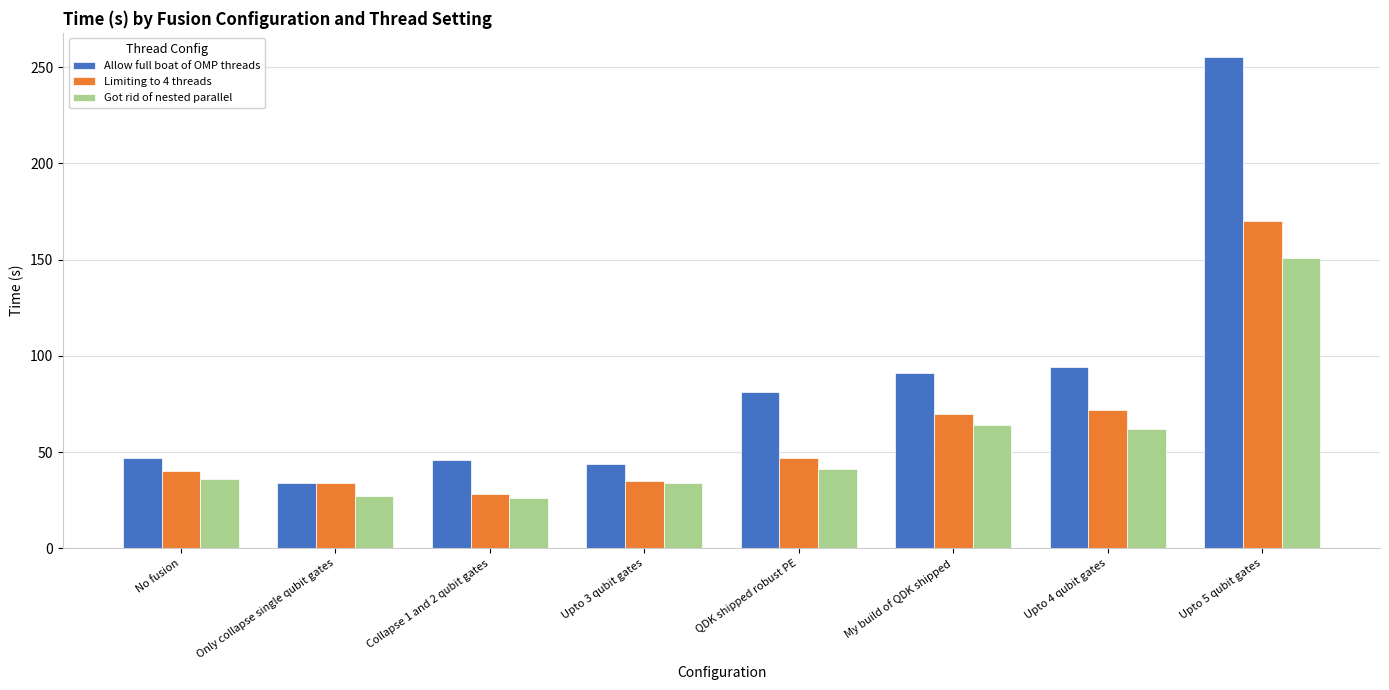

What is the label of the 7th bar from the left?

Upto 4 qubit gates